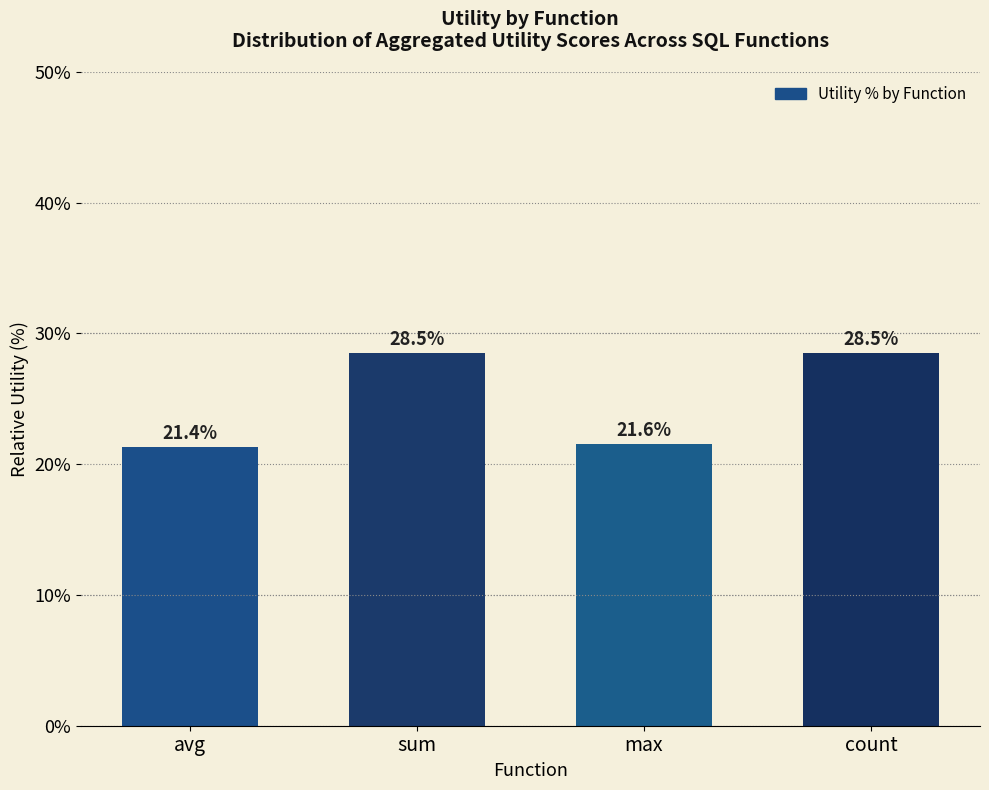

Is it true that the value at count is 28.5?

True